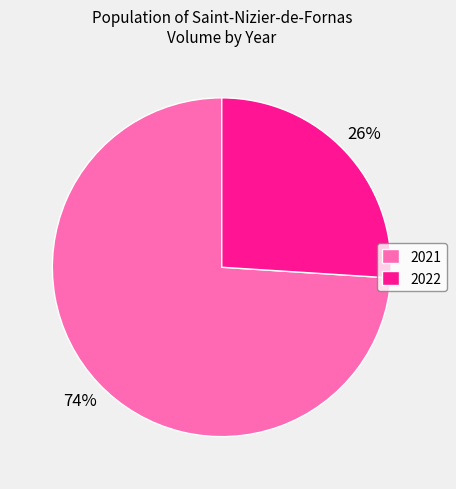

Which category has the biggest portion of the pie?

2021